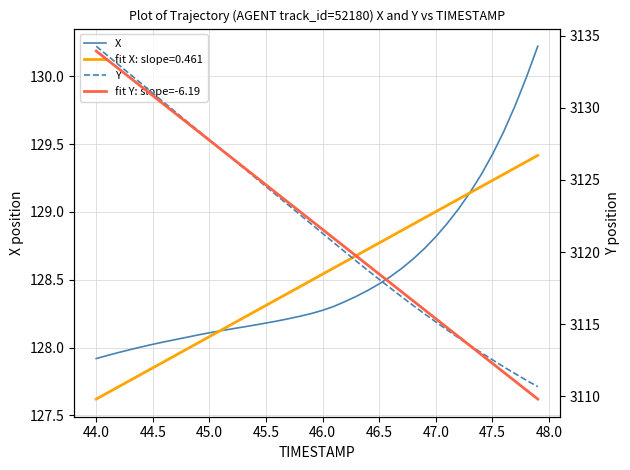

Is it true that Y equals 2085.1 at 46.5?

False